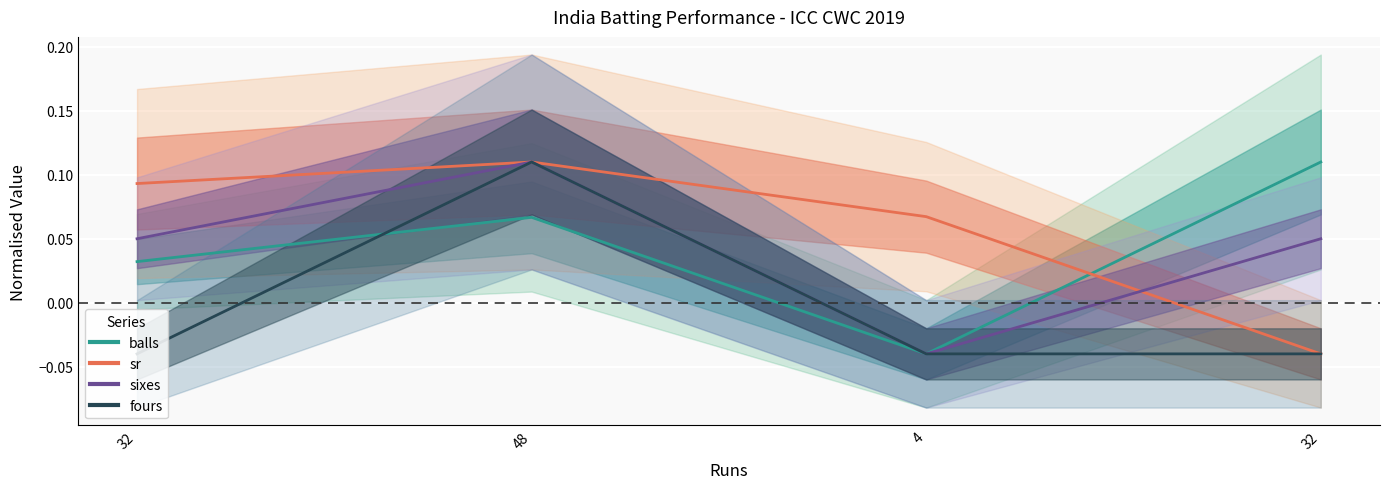

True or false: fours has more than 1 interior local peaks.

False